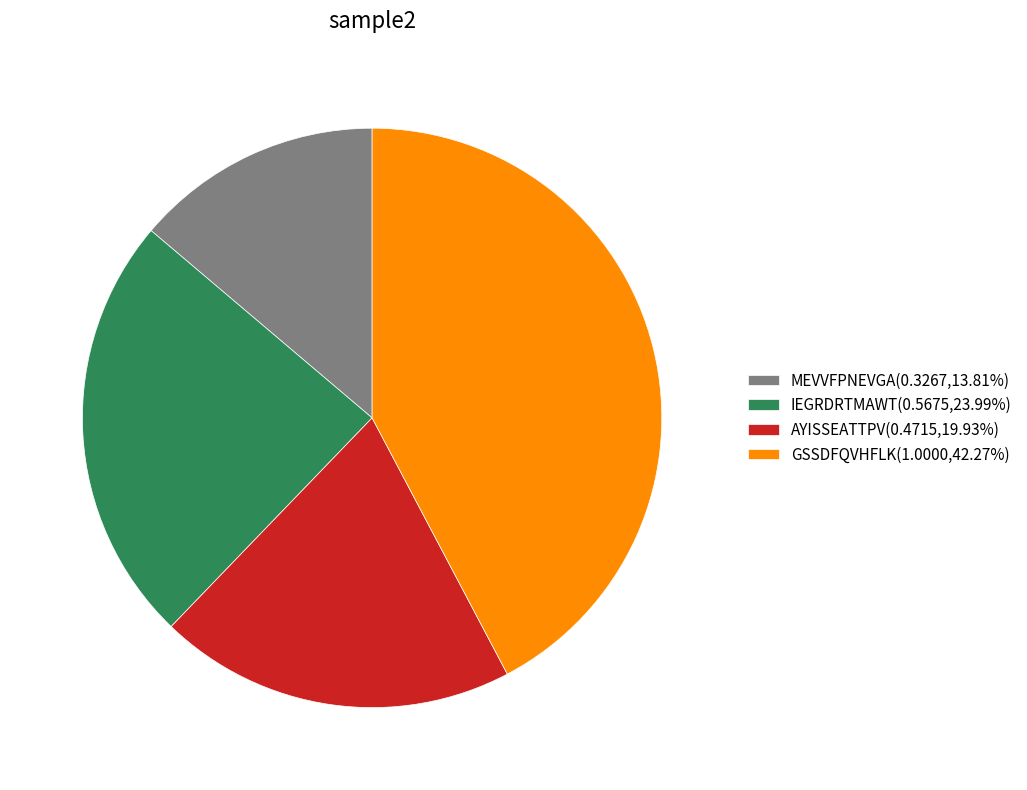

Approximately how many times larger is the value at MEVVFPNEVGA(0.3267,13.81%) compared to GSSDFQVHFLK(1.0000,42.27%)?

0.3